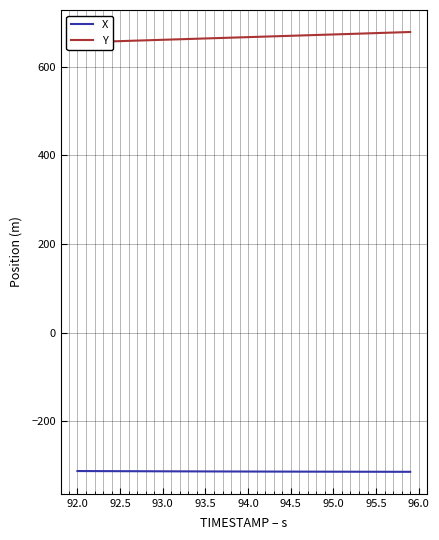

What is the highest value of the X series?

-312.1